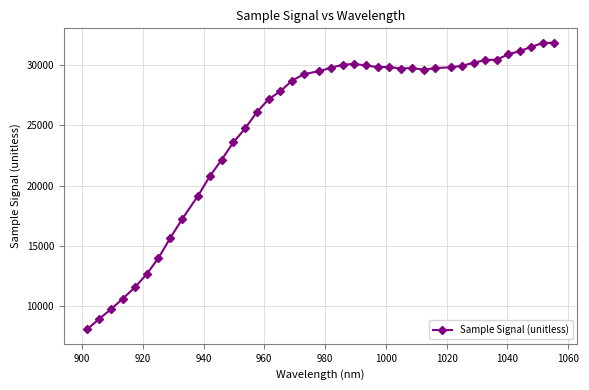

What is the greatest value displayed?

31861